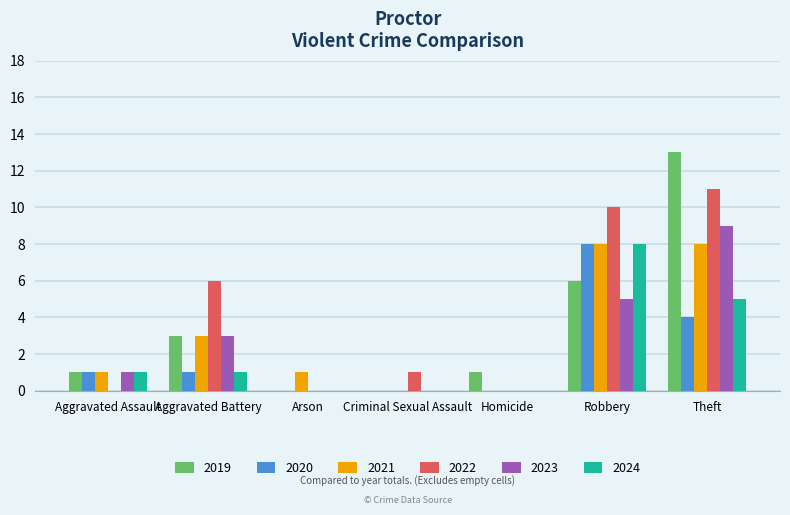

How many distinct data groups are displayed?

6